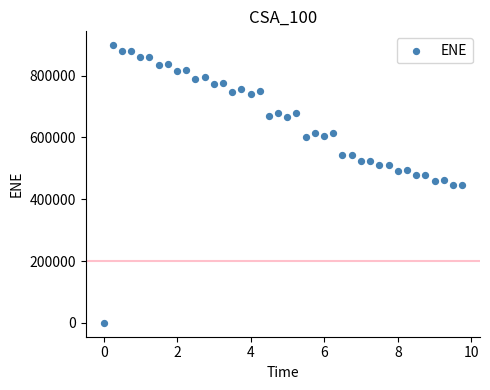

What is the range of Y values (max minus min)?

898736